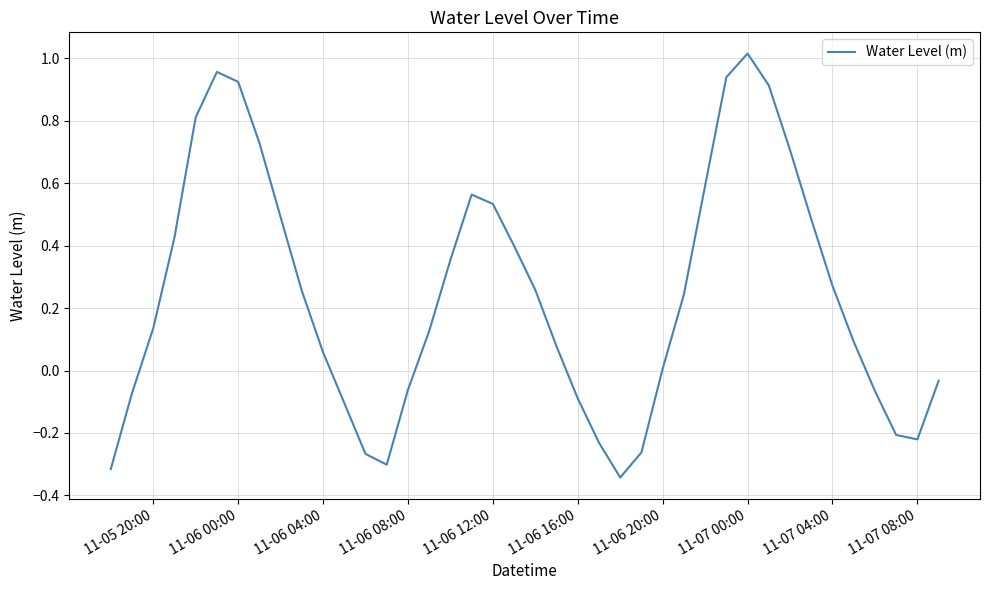

What is the difference between the maximum and minimum values?

1.4